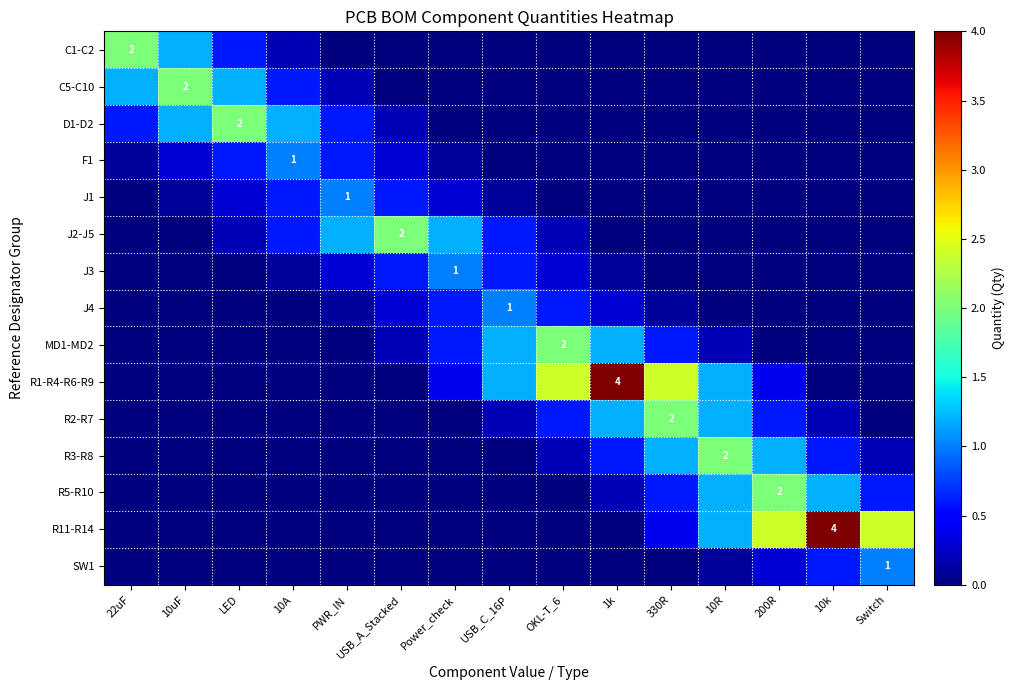

The R11-R14 series shows 4.1 at Switch. True or false?

False